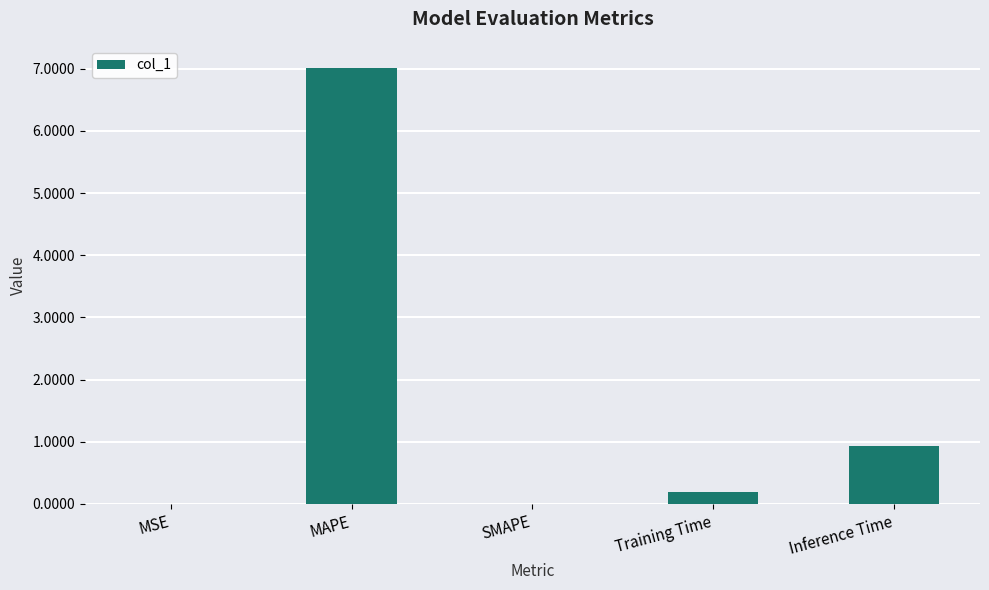

What value does the data have at Inference Time?

0.9